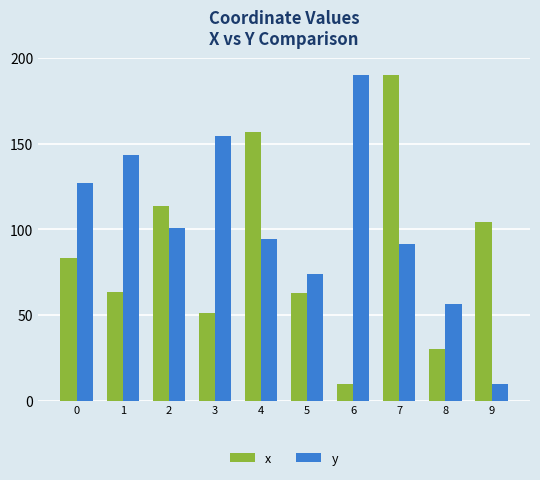

At 3, list the series in order from smallest to largest.

x, y